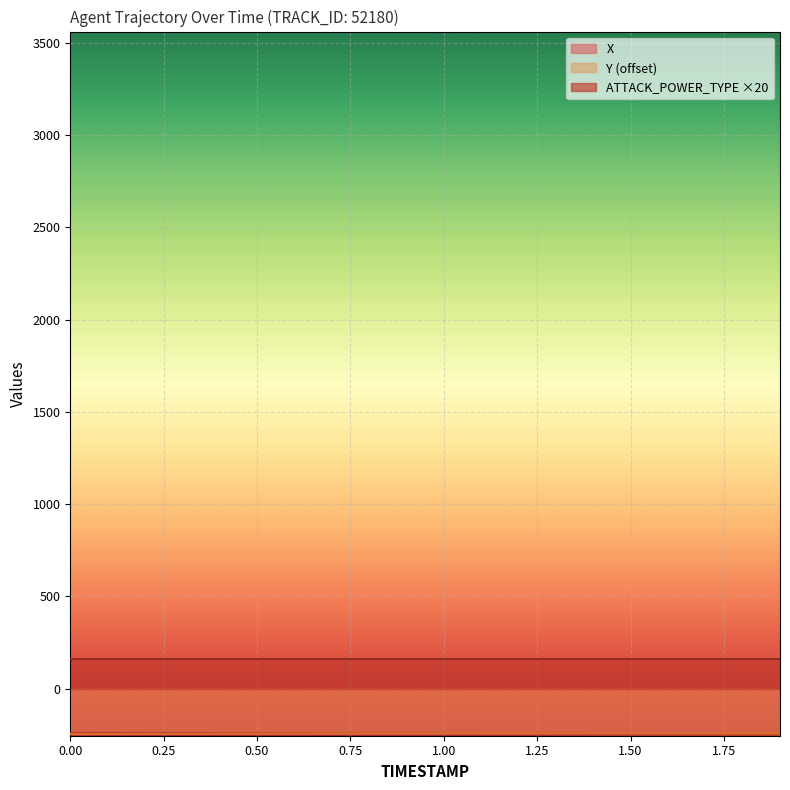

How many lines are shown in the chart?

3